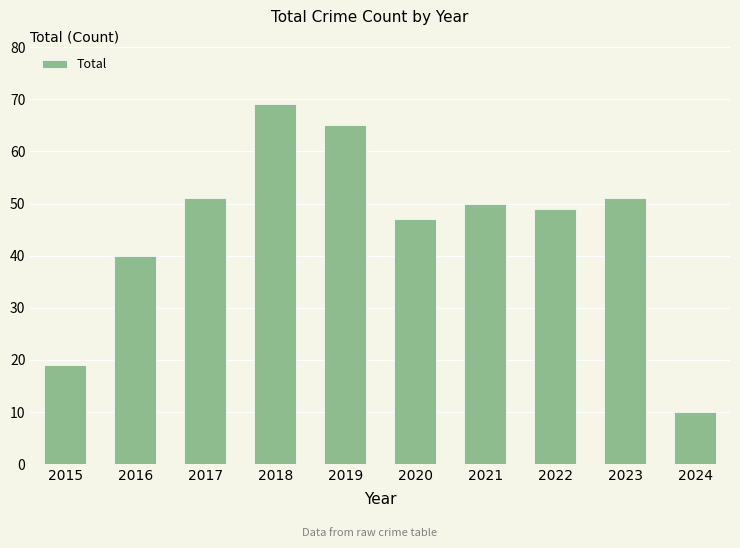

Reading left to right, transcribe all the data shown in this chart.

19	40	51	69	65	47	50	49	51	10